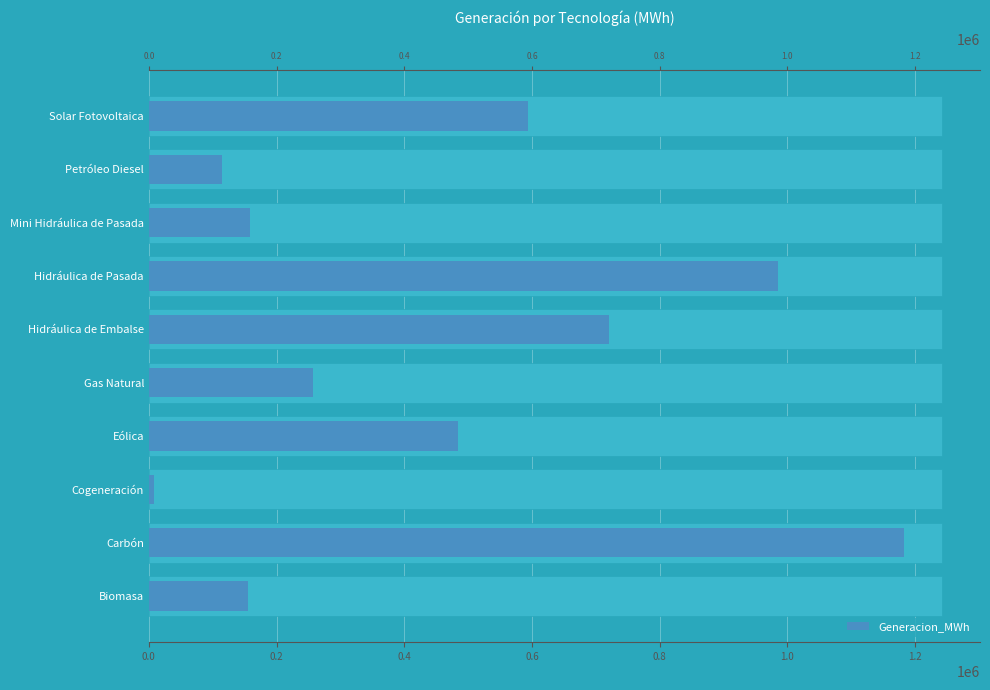

Does the chart contain any negative values?

No